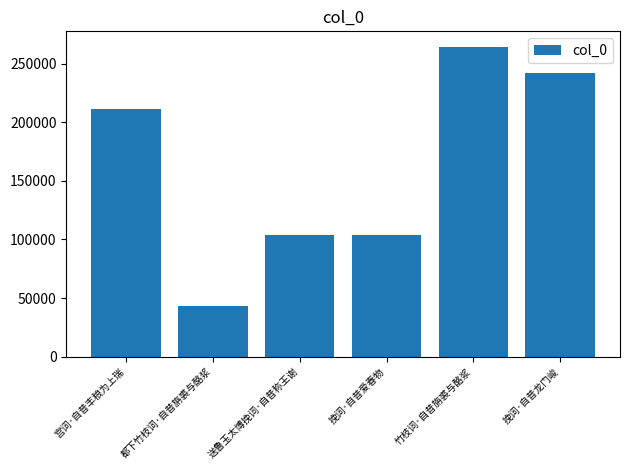

How many data points does each series have?

6